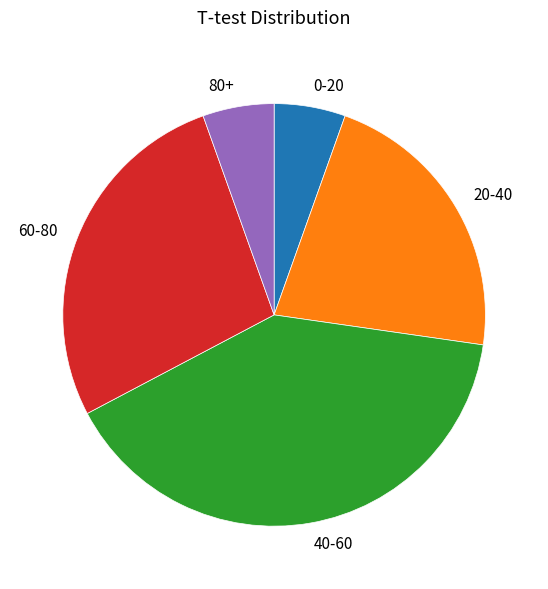

Does any single category account for the majority?

No